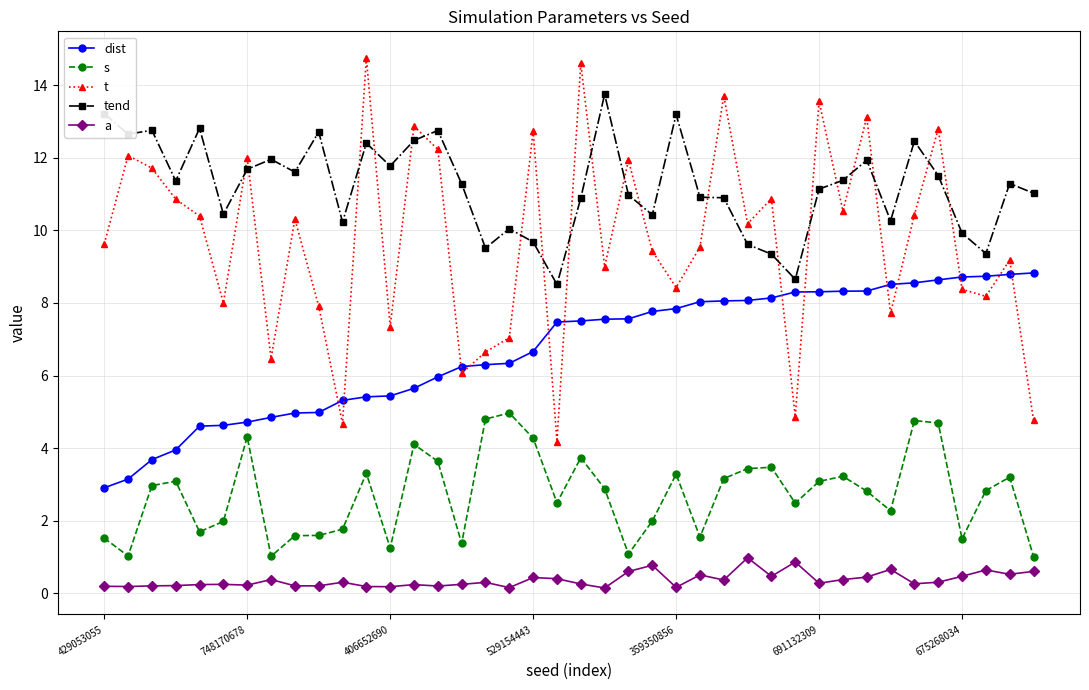

True or false: tend has more than 0 interior local peaks.

True